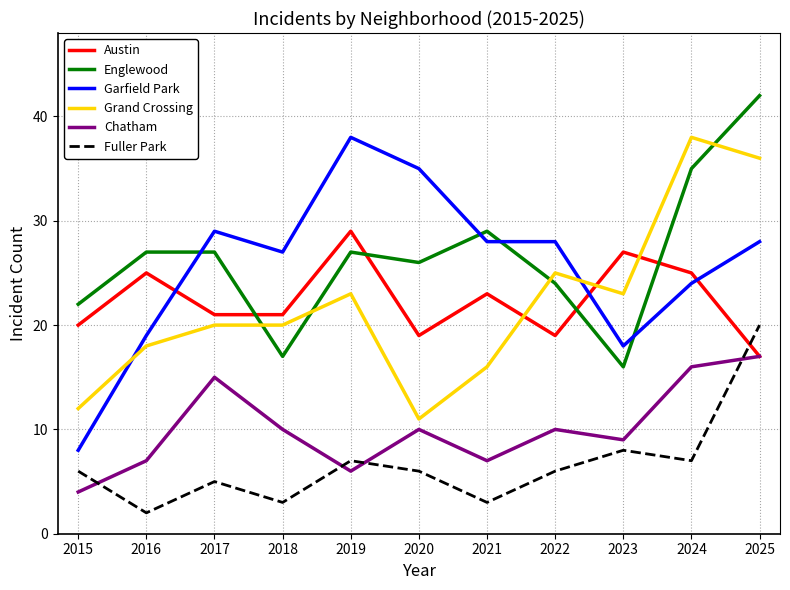

The value of Englewood at 2025 is 42. True or false?

True